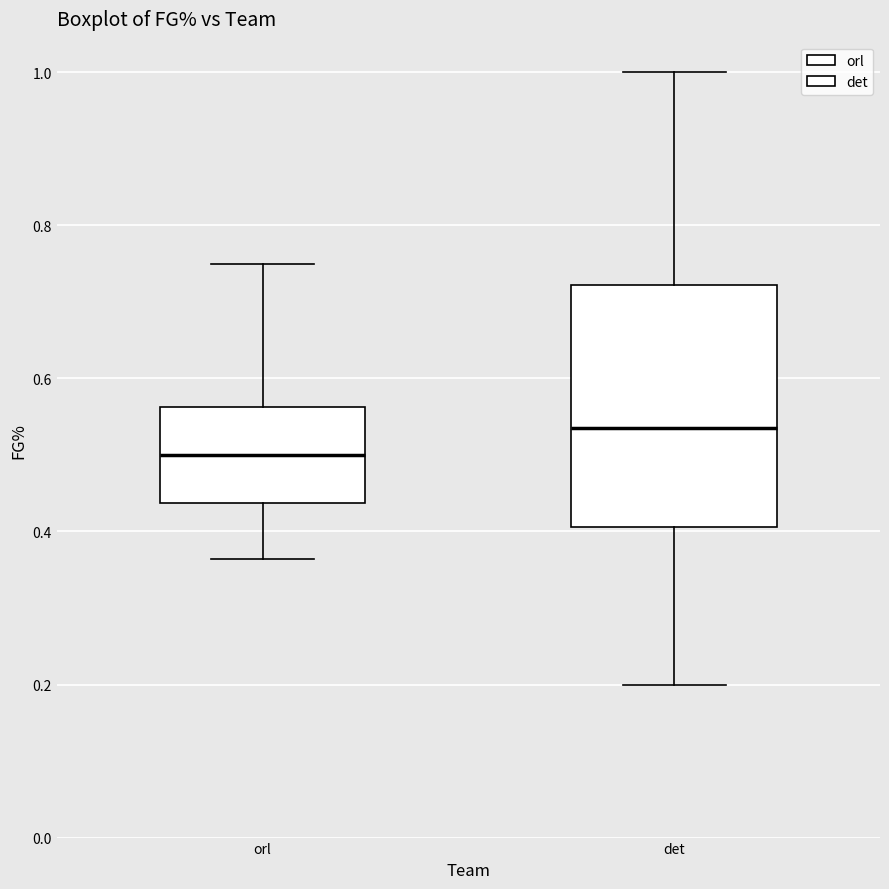

Reading left to right, transcribe this box plot: for each box, give where its median line is, the range the box spans, and where its two whiskers end, as read against the y-axis. The values are not printed on the chart, so give them approximately, as read against the axis.

orl: median 0.50, box 0.44 to 0.56, whiskers 0.36 to 0.76
det: median 0.54, box 0.40 to 0.72, whiskers 0.20 to 1.00